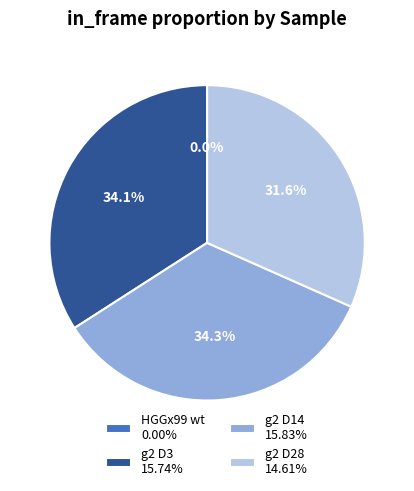

Count the number of slices in the pie.

4